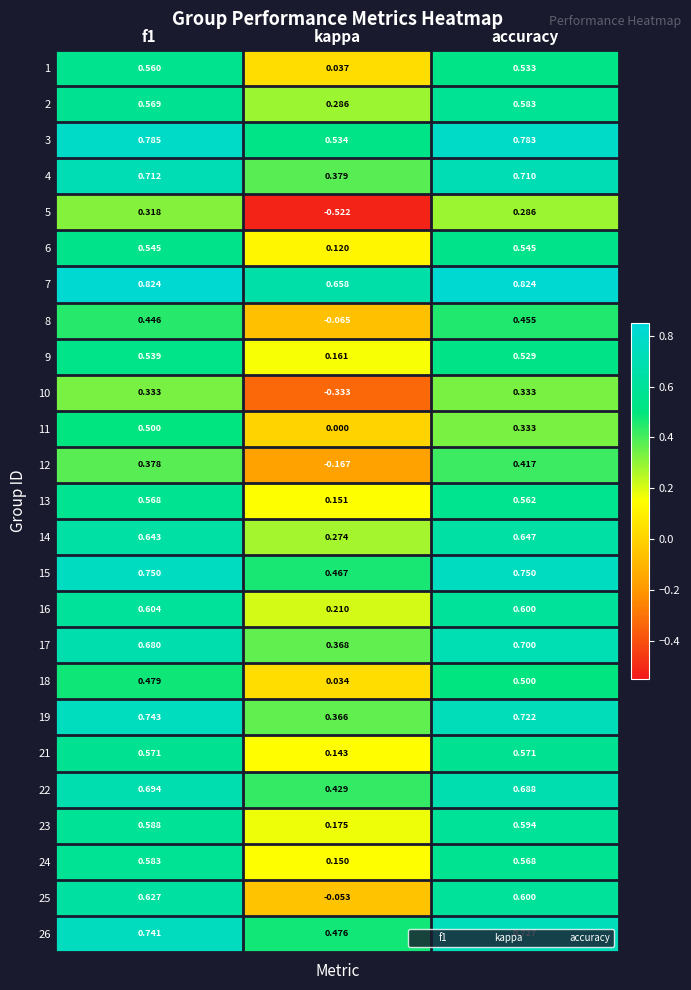

Is the value of 9 at kappa greater than the value of 10 at f1?

No